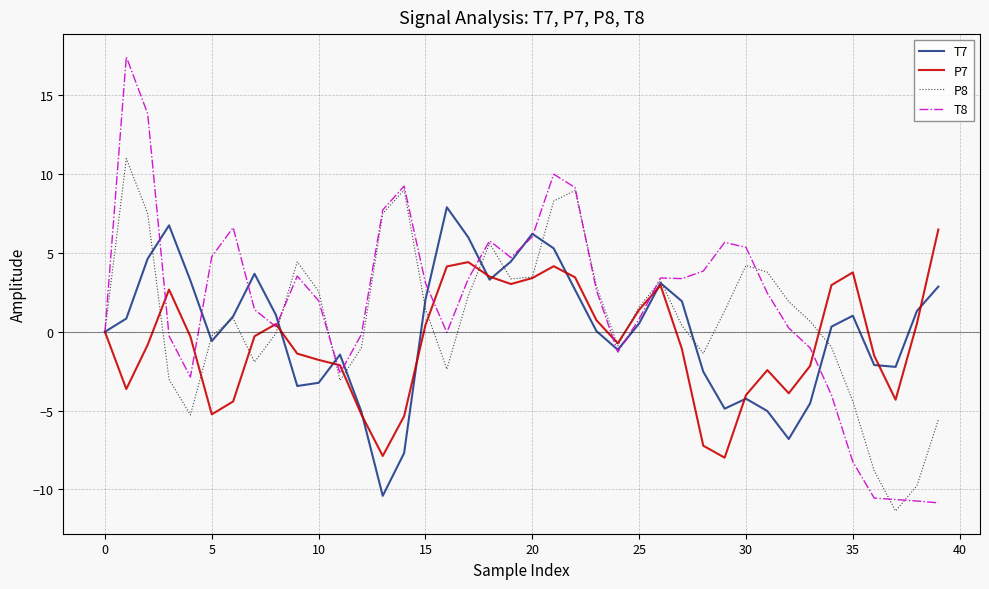

Does the chart have visible grid lines?

Yes